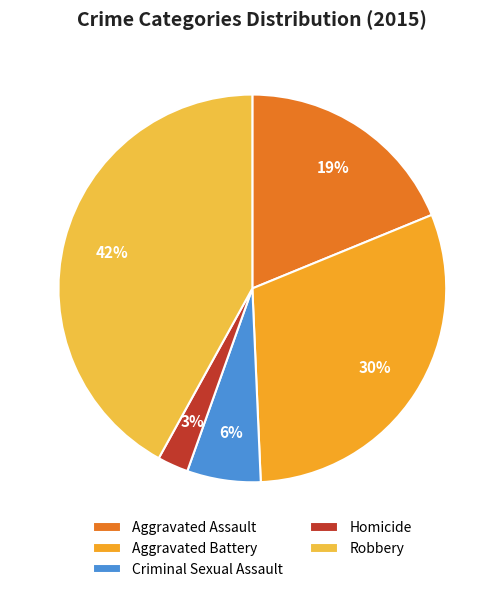

How many slices are in this pie chart?

5